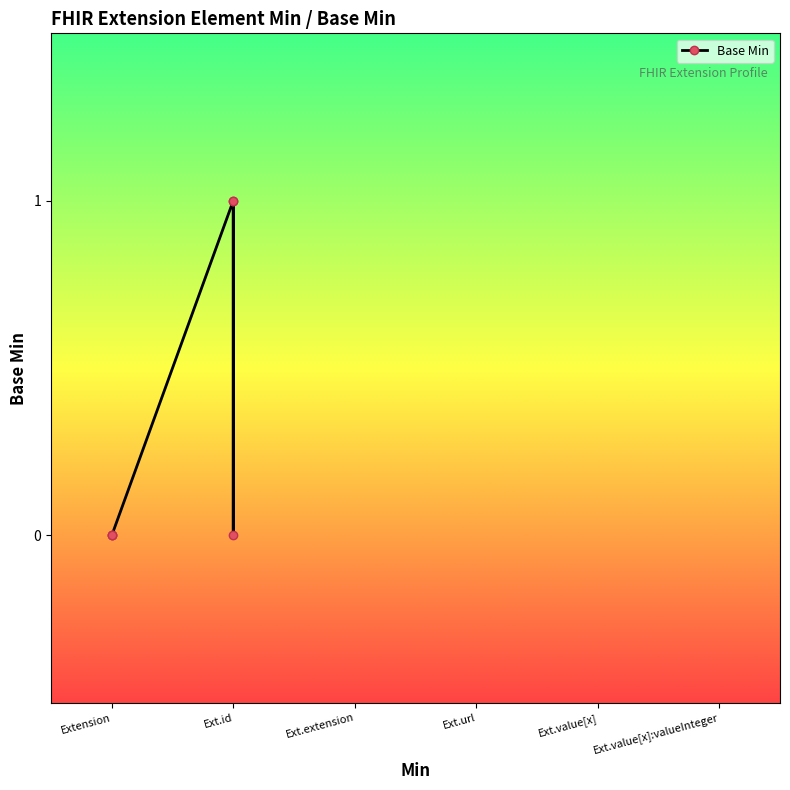

What is the label of the 3rd point from the left?

Extension